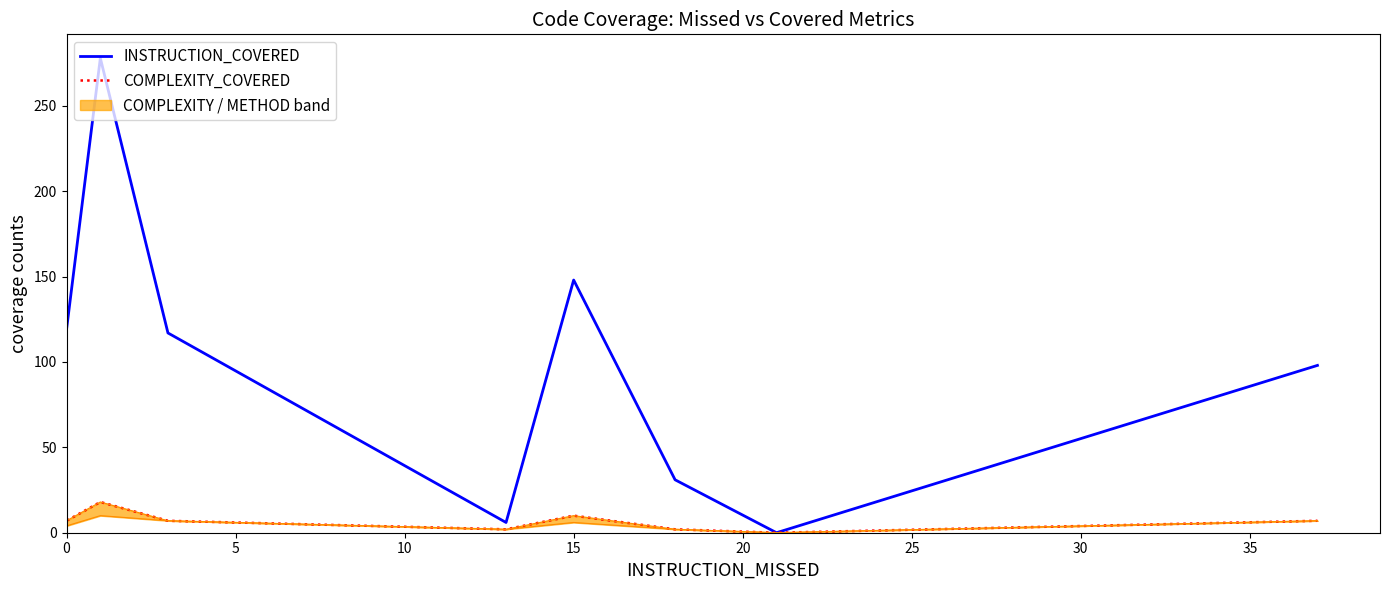

How many lines are shown in the chart?

2